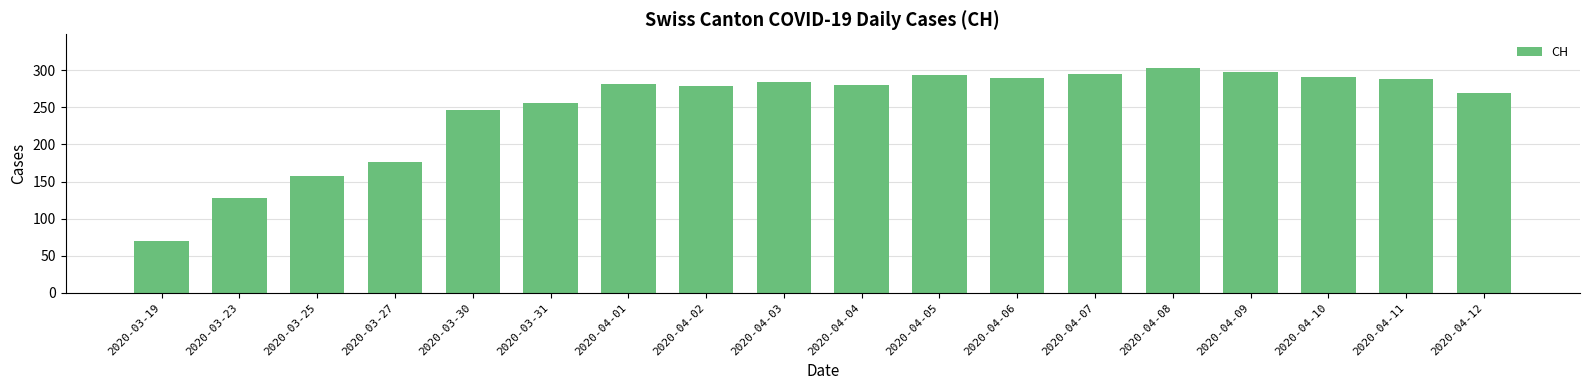

Where is the data nearest to the value 186?

2020-03-27